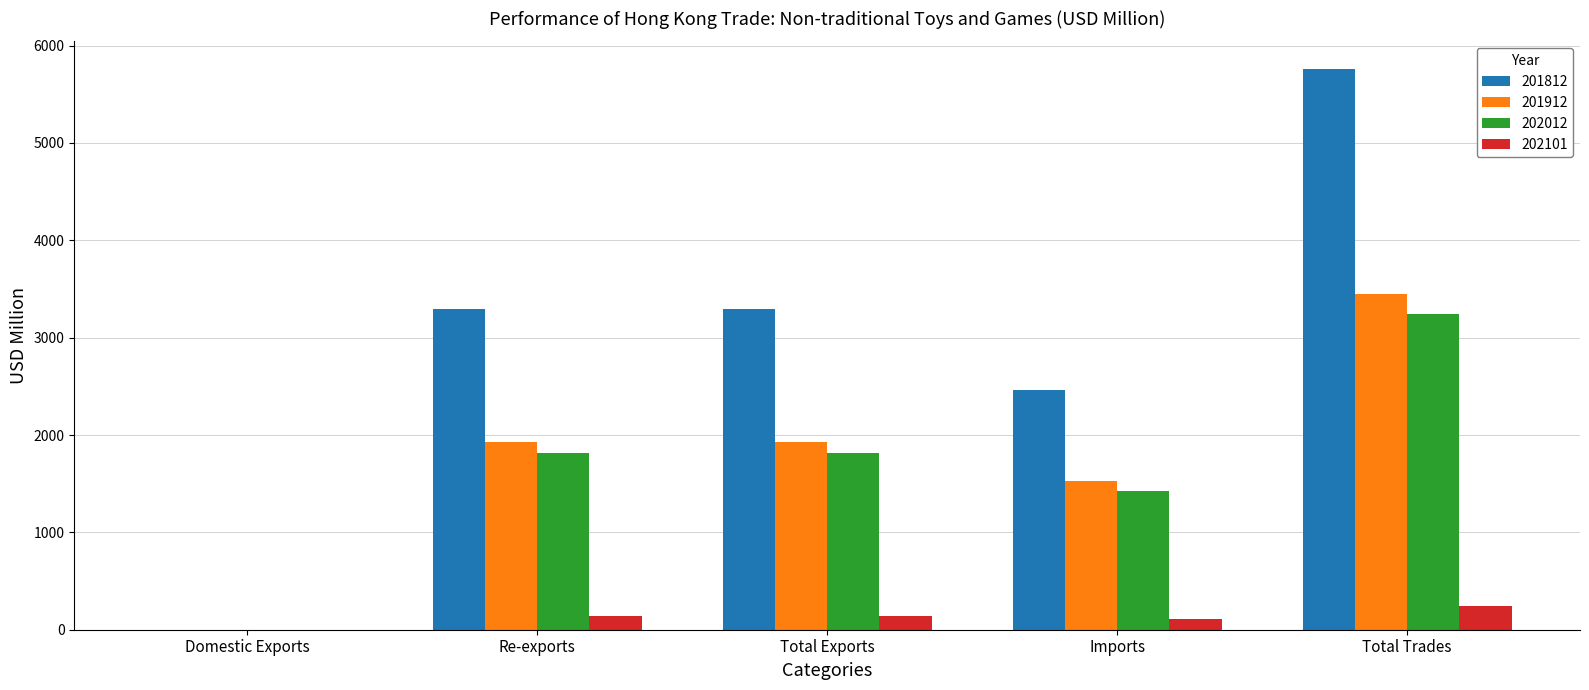

At which category is the sum across all series the highest?

Total Trades